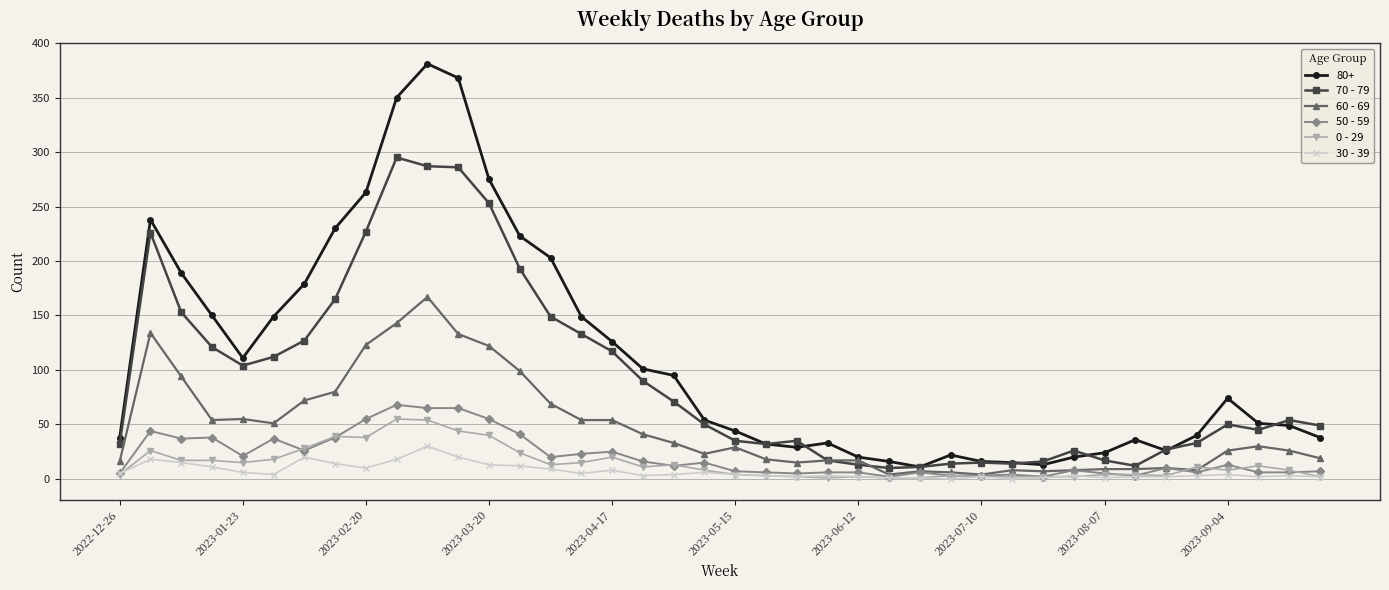

Which series has the largest total across all categories?

80+